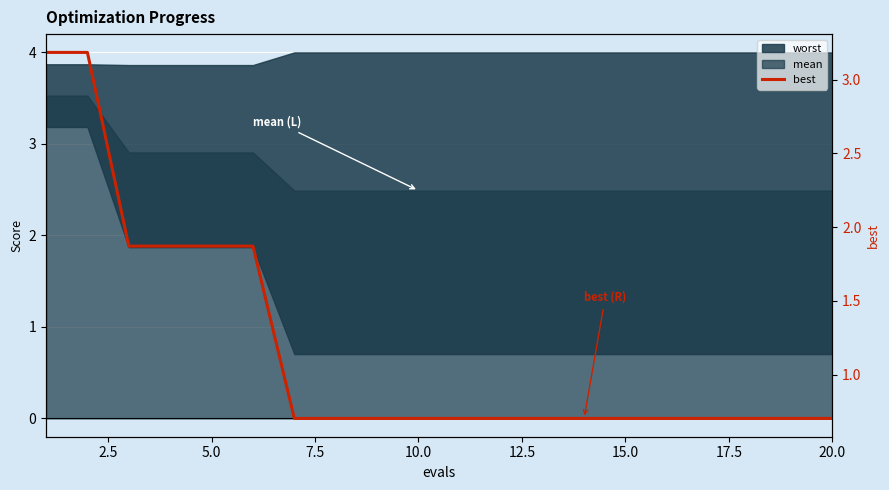

Is it true that the value at 12 is 0.9?

False